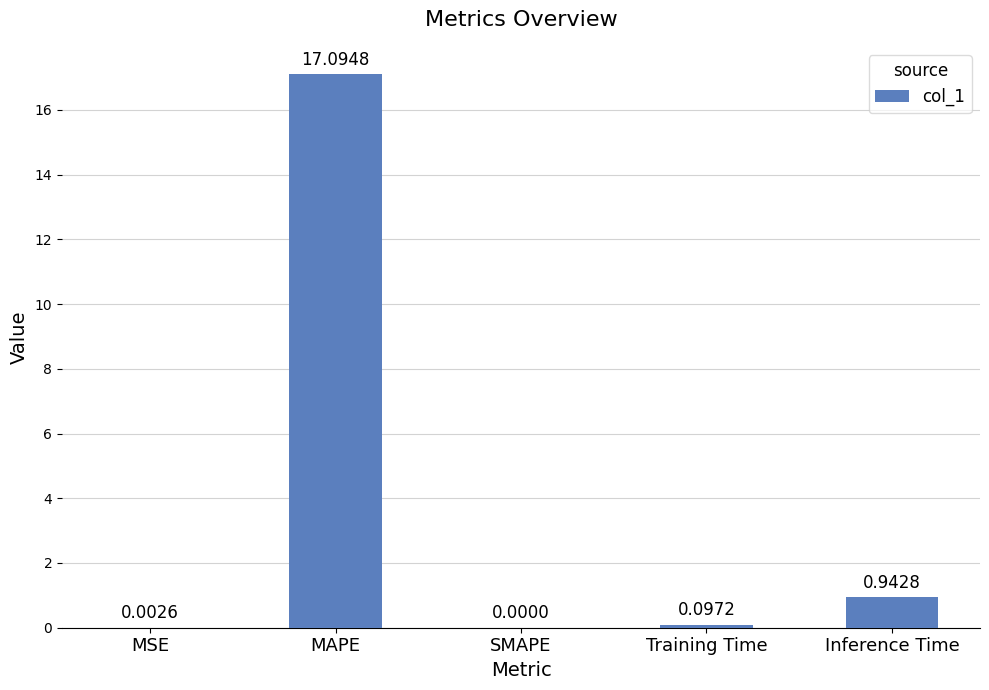

Which has a higher value, MAPE or Training Time?

MAPE